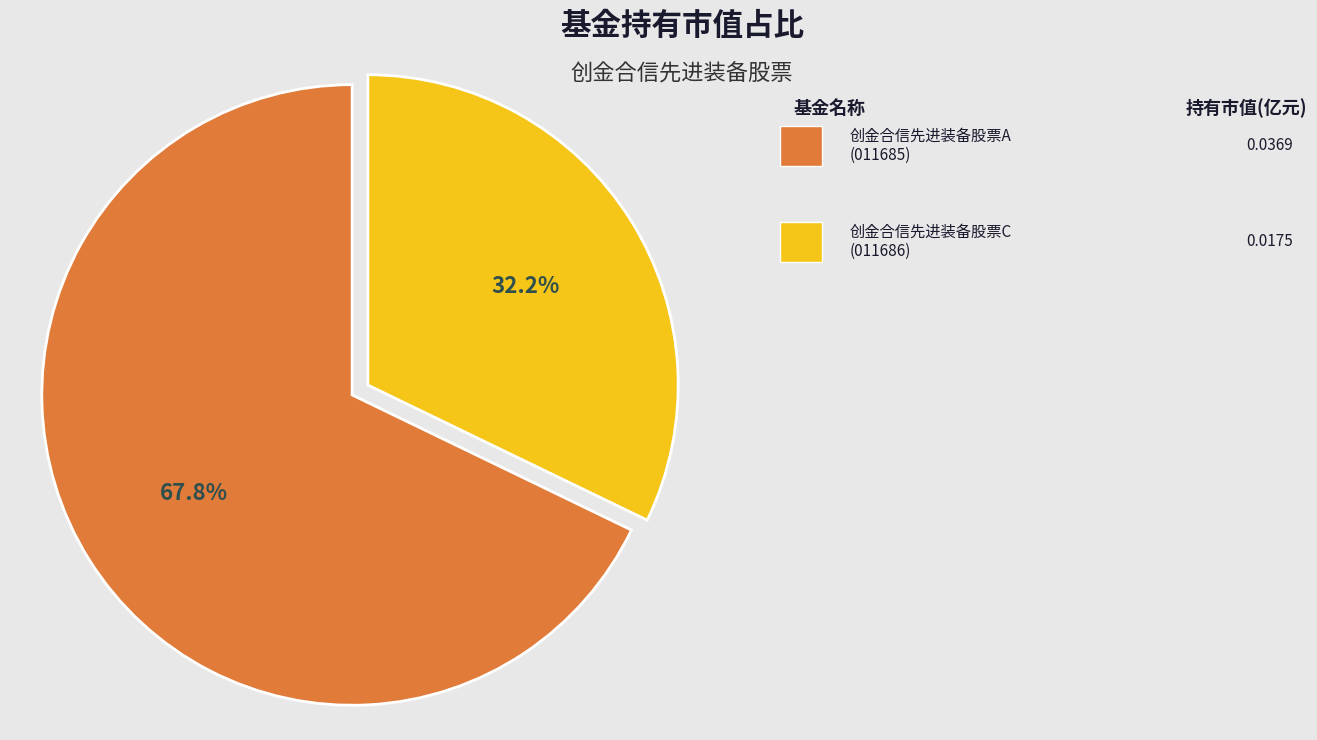

Is there a majority slice in this chart?

Yes